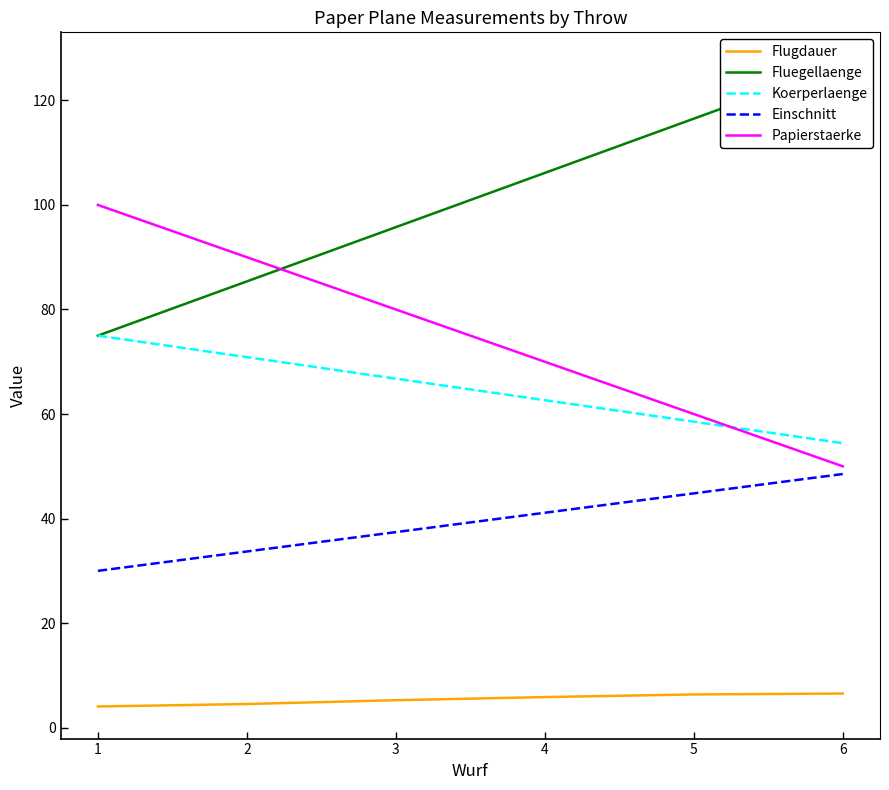

Is this an area chart (filled region under the line)?

No